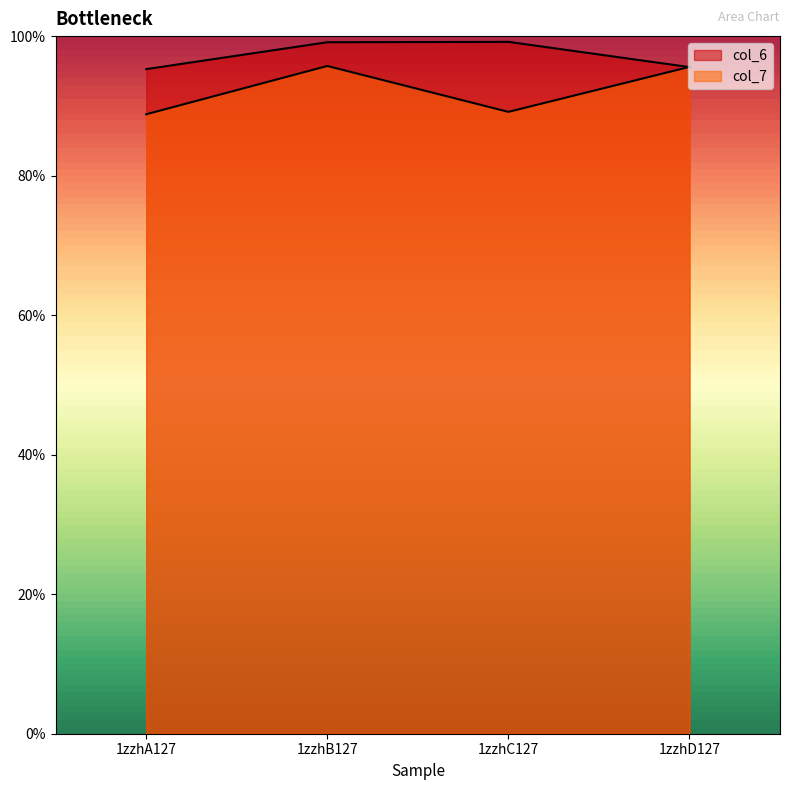

What is the average value of the col_6 series?

97.3